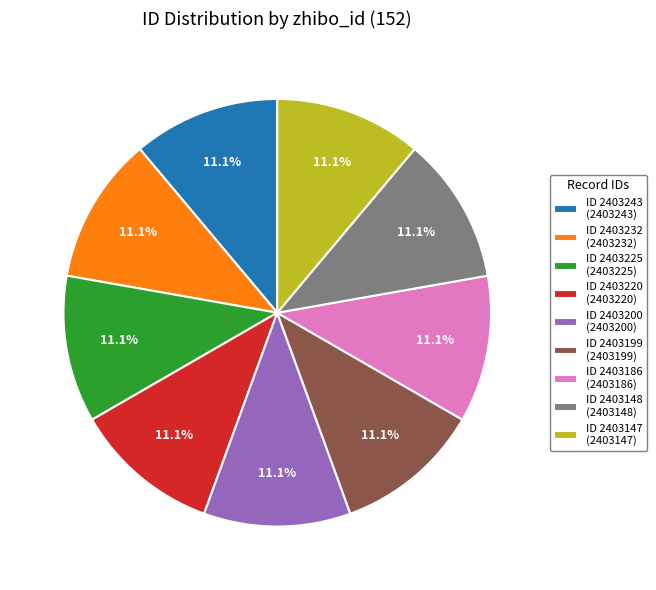

Is ID 2403243 (2403243) the majority of the pie?

No